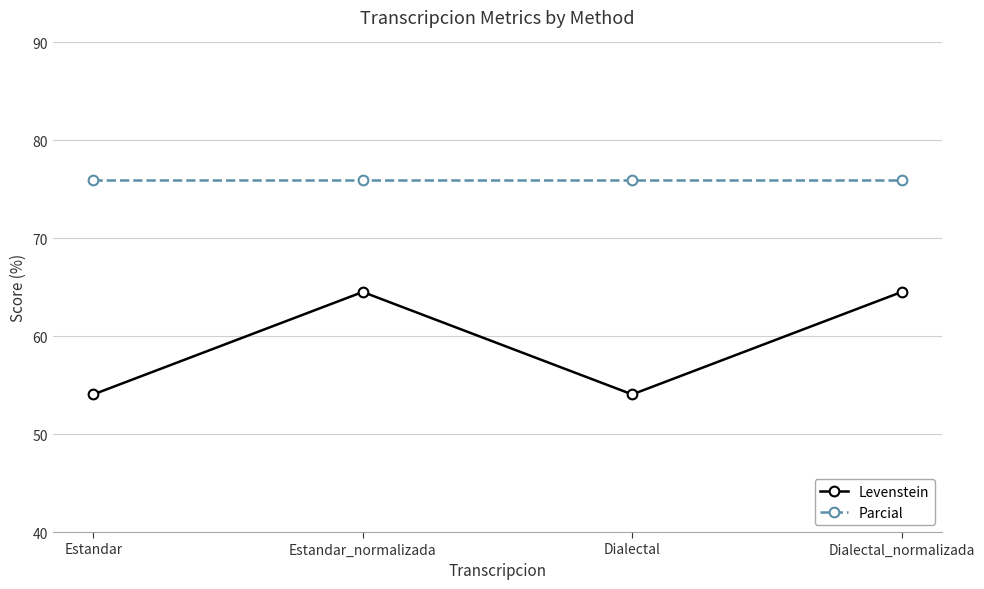

What is the approximate value of Parcial at Estandar?

76.0